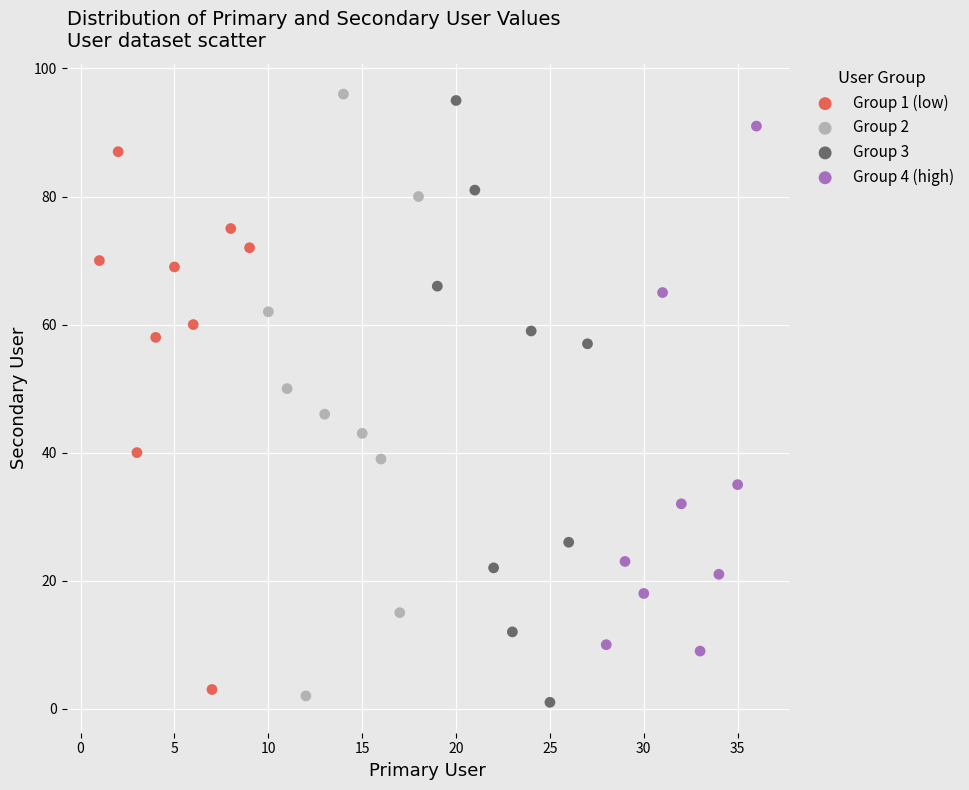

What are all the series names shown in the legend?

Group 1 (low), Group 2, Group 3, Group 4 (high)